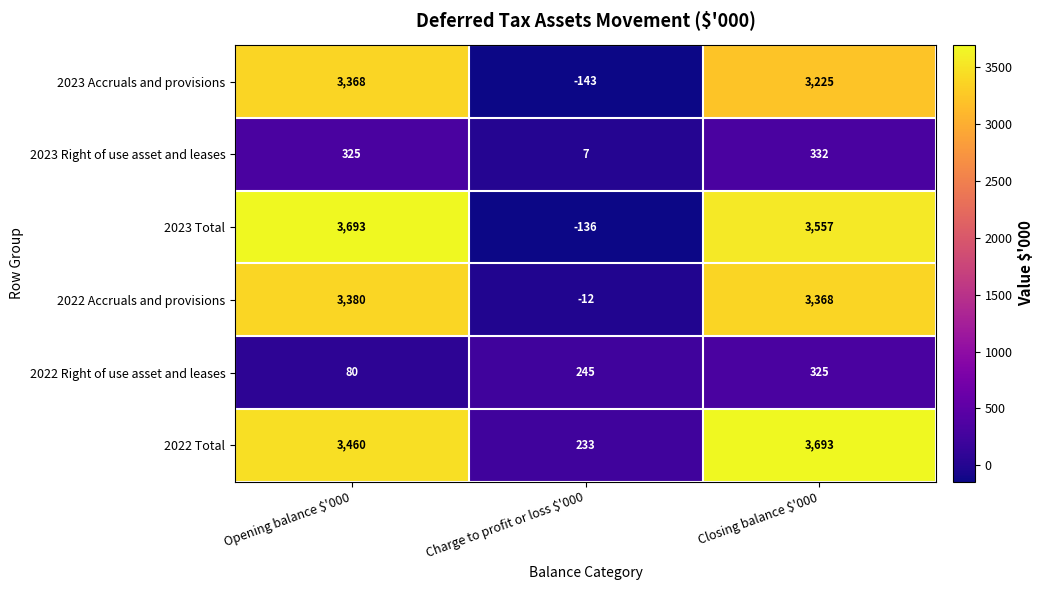

At which label does 2023 Total reach its peak?

Opening balance $'000